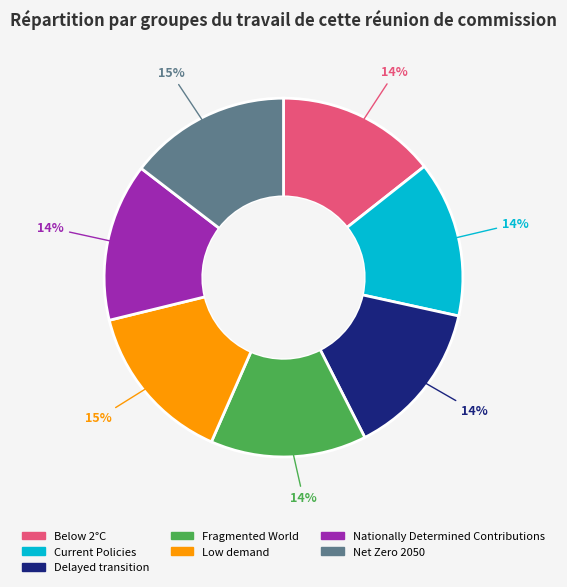

How many slices are in this pie chart?

7